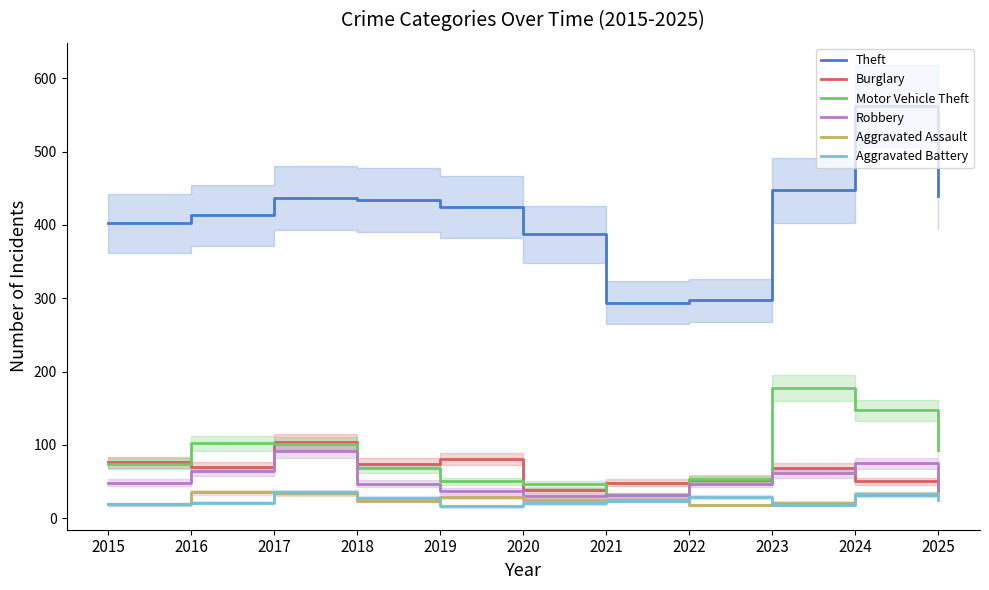

Which series has the largest total across all categories?

Theft